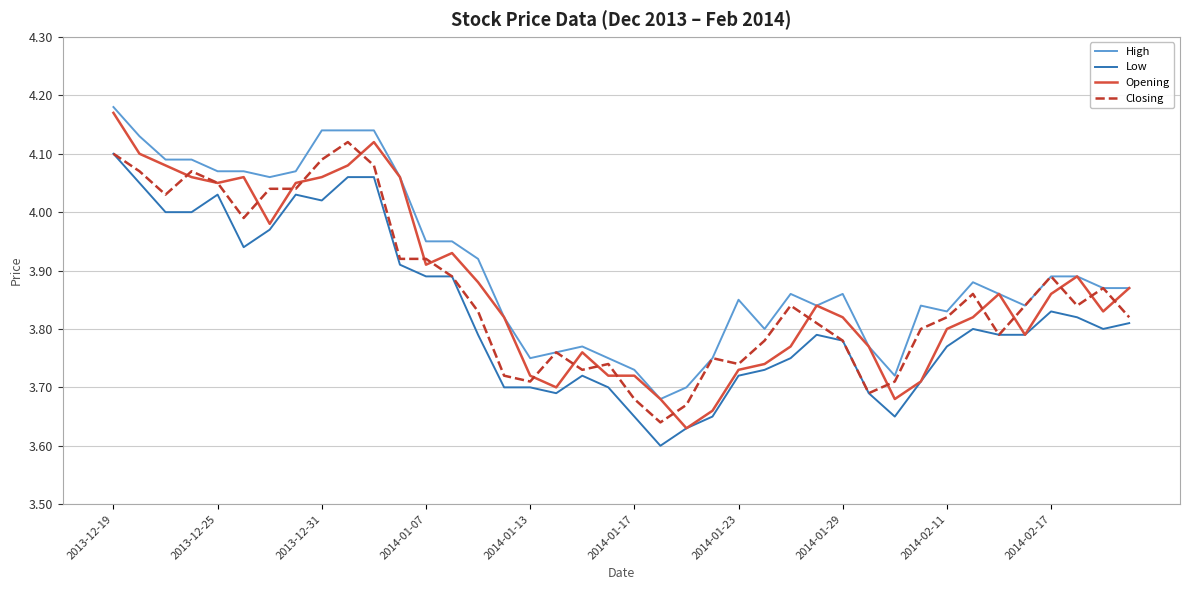

Which series has the largest range (max minus min)?

Opening